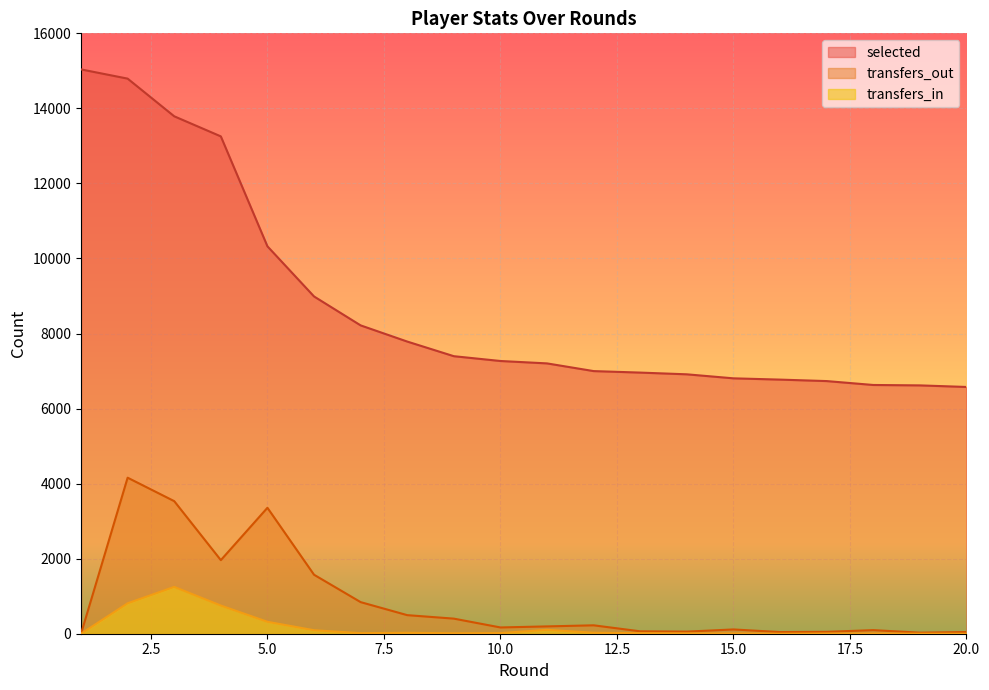

Reading left to right, extract all data points from this chart.

selected: 1=15039	2=14793	3=13789	4=13254	5=10324	6=8988	7=8217	8=7786	9=7396	10=7268	11=7204	12=6999	13=6959	14=6913	15=6806	16=6772	17=6733	18=6629	19=6618	20=6576
transfers_in: 1=0	2=811	3=1248	4=751	5=318	6=93	7=15	8=25	9=12	10=17	11=104	12=26	13=14	14=8	15=6	16=0	17=5	18=5	19=1	20=0
transfers_out: 1=0	2=4158	3=3533	4=1961	5=3356	6=1572	7=842	8=495	9=402	10=167	11=195	12=224	13=64	14=56	15=114	16=44	17=50	18=96	19=28	20=45